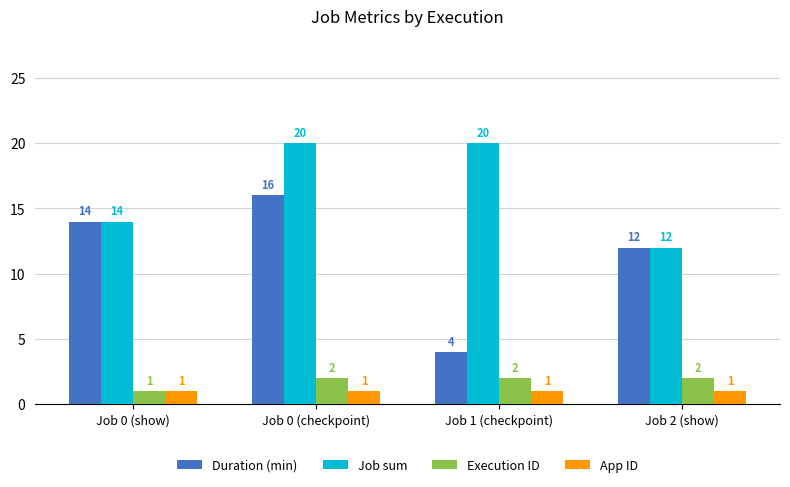

Where is Duration (min) nearest to the value 10?

Job 2 (show)